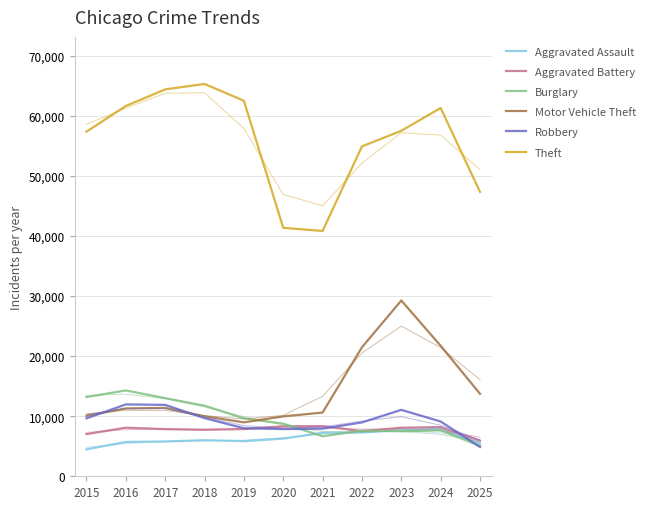

True or false: Aggravated Assault and Aggravated Battery cross at least once.

False